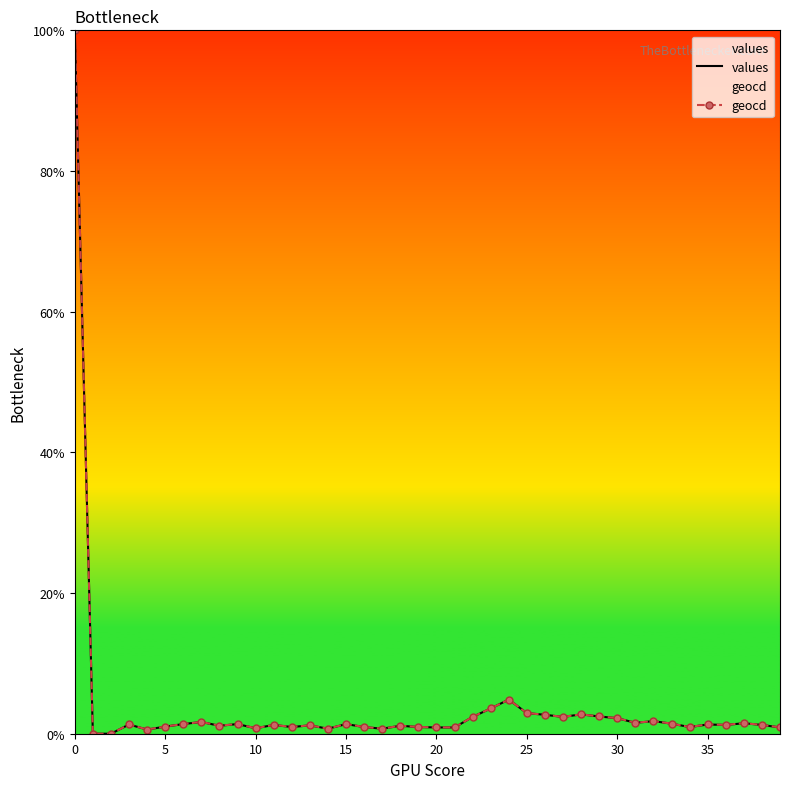

What is the greatest value displayed?

100.0